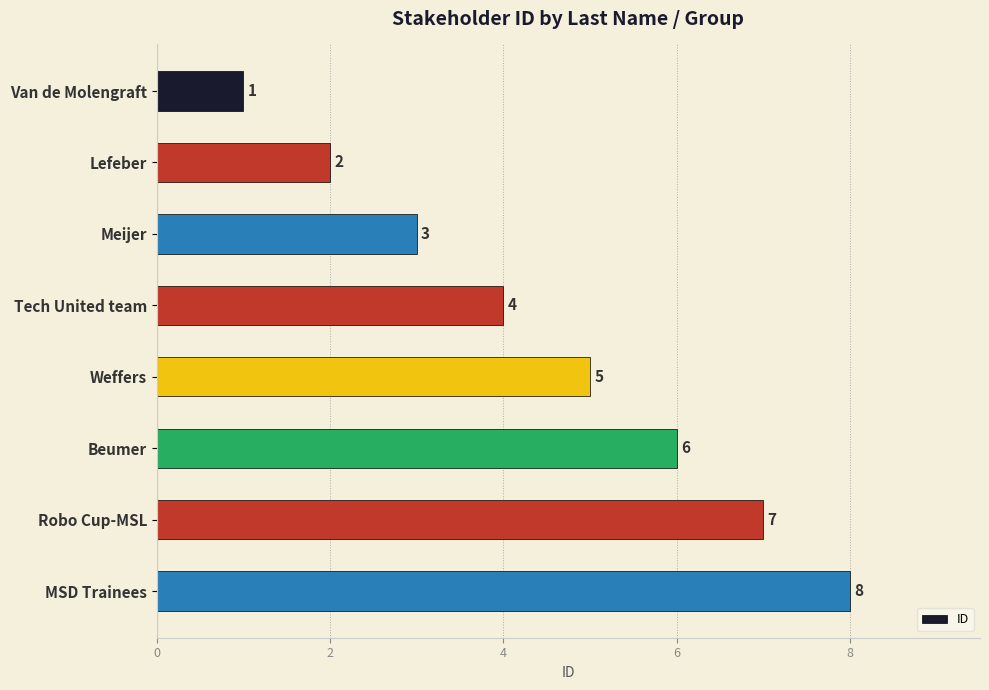

What is the smallest value displayed?

1